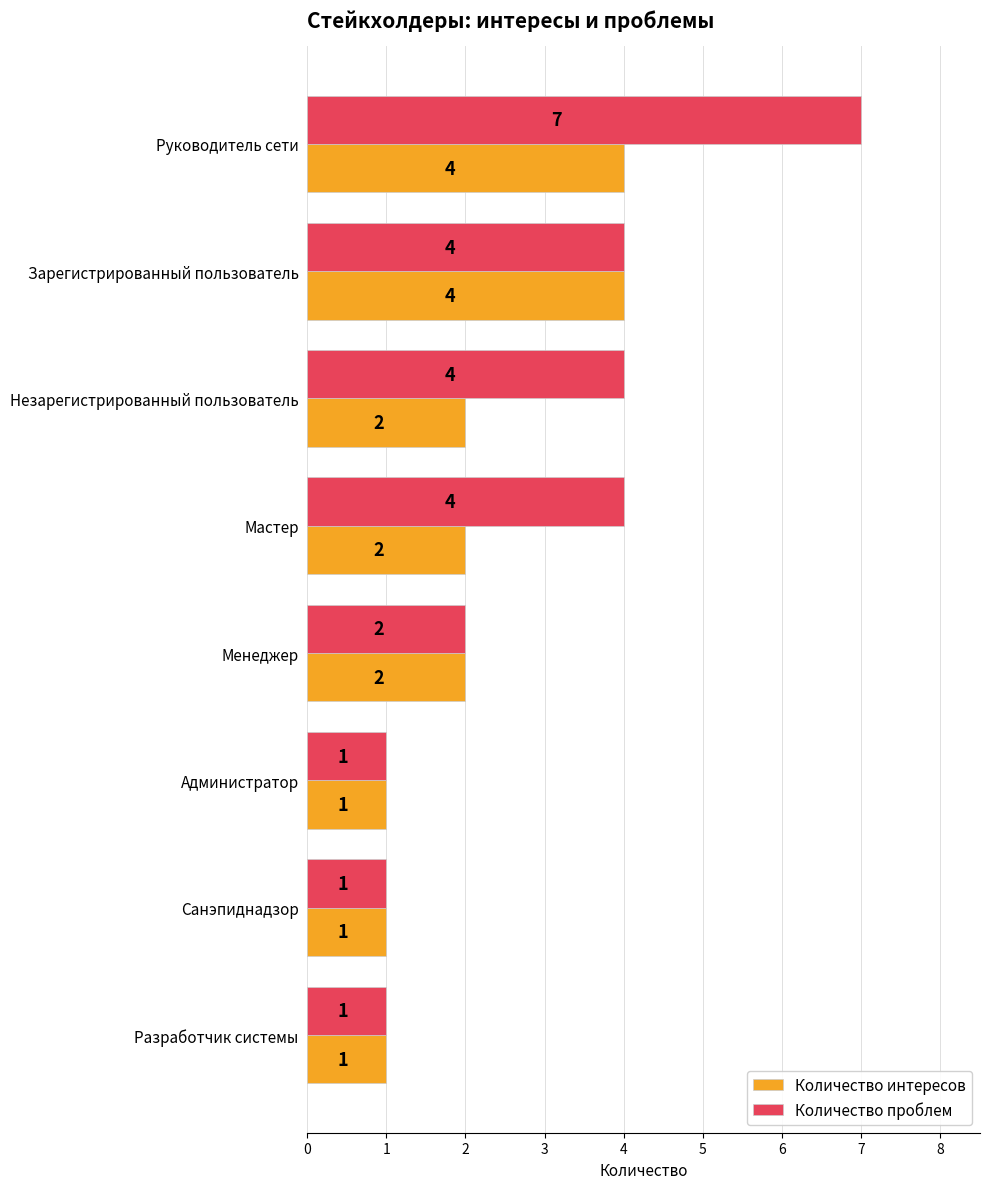

The Количество интересов series shows 4 at Руководитель сети. True or false?

True